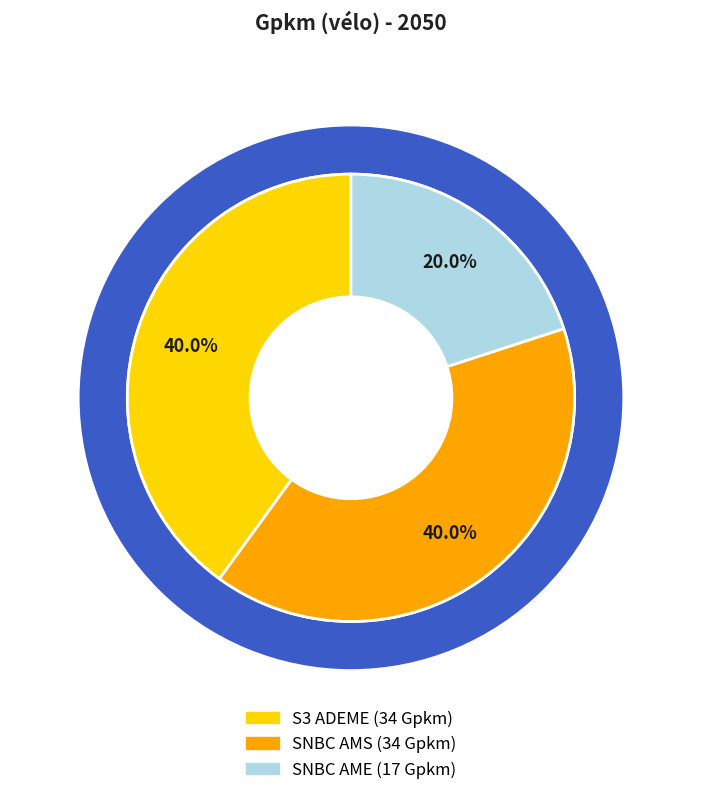

Approximately how many times larger is the value at S3 ADEME compared to SNBC AMS?

1.0